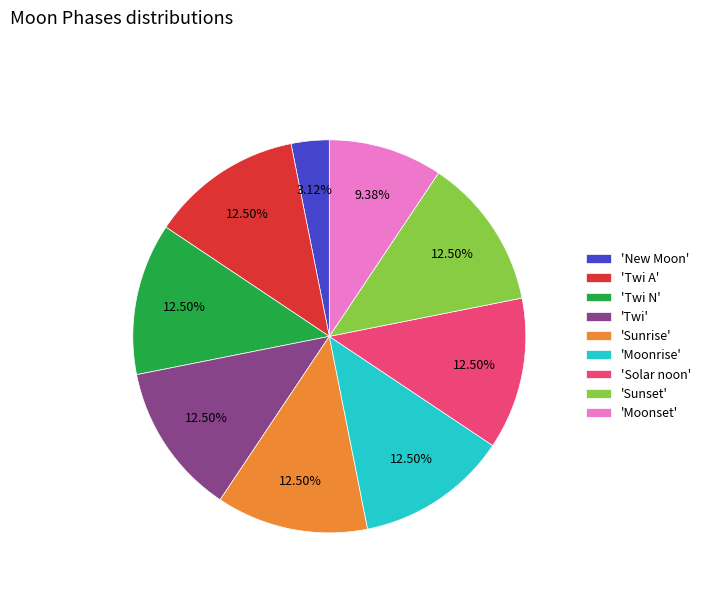

Which slice is the smallest?

'New Moon'